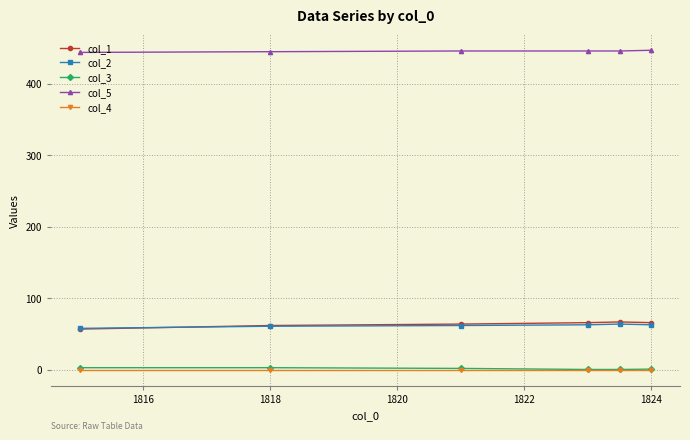

Count the number of data series in this chart.

5